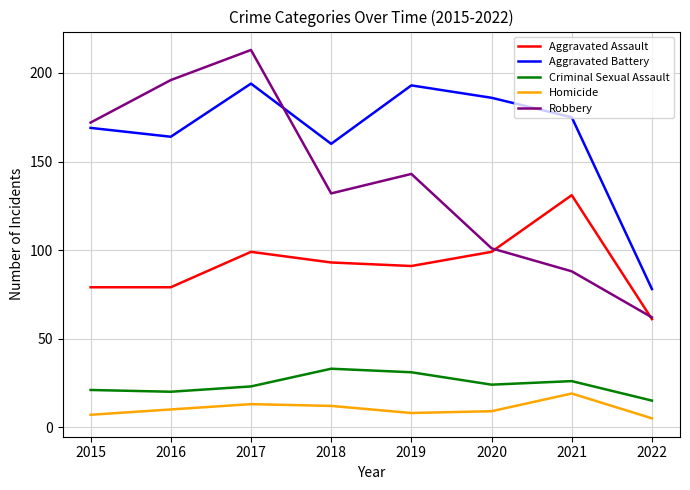

What is the spread (max minus min) of values at 2017?

200